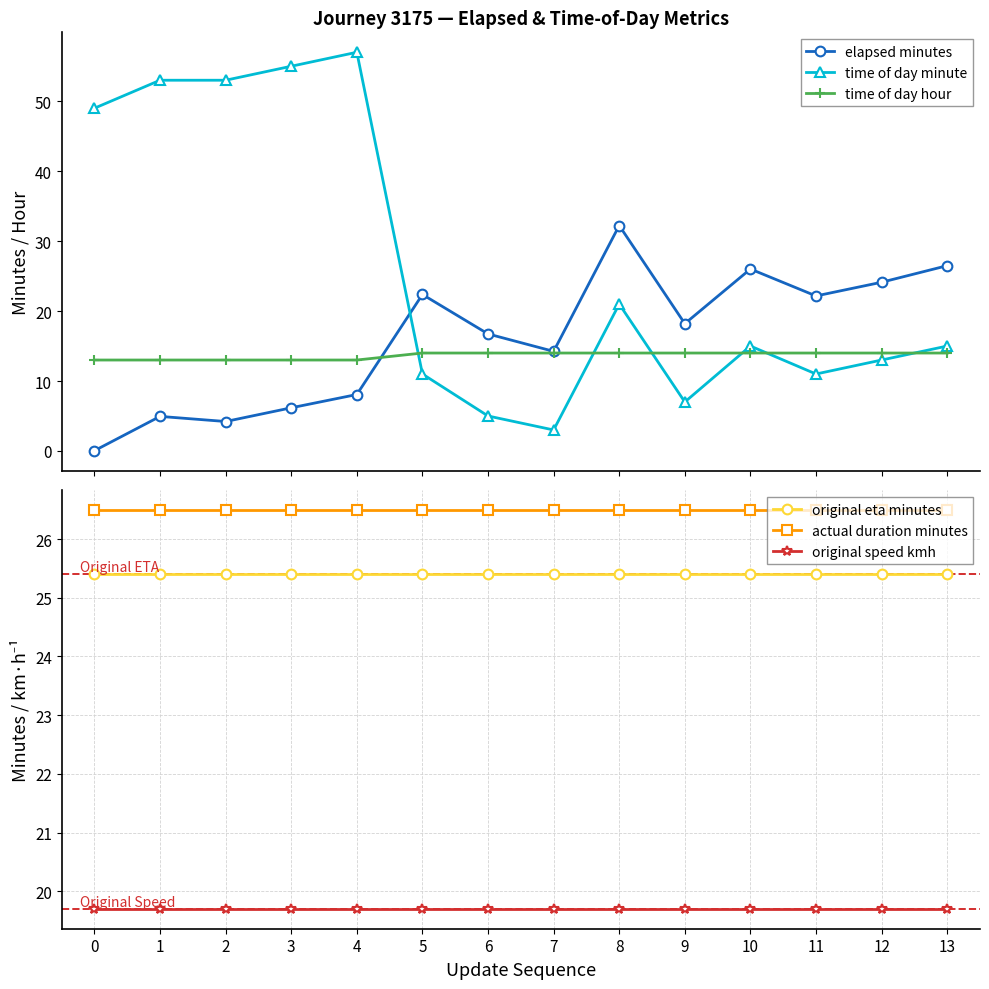

Rank the series at 4 from highest to lowest value.

time of day minute, actual duration minutes, original eta minutes, original speed kmh, time of day hour, elapsed minutes